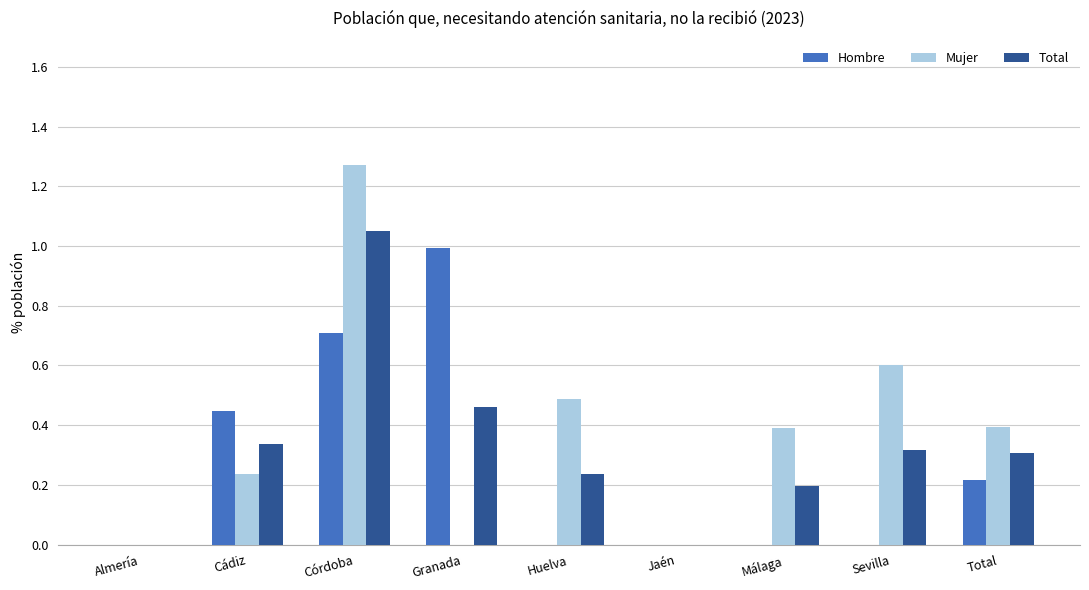

What is the total value across all series at Córdoba?

3.0